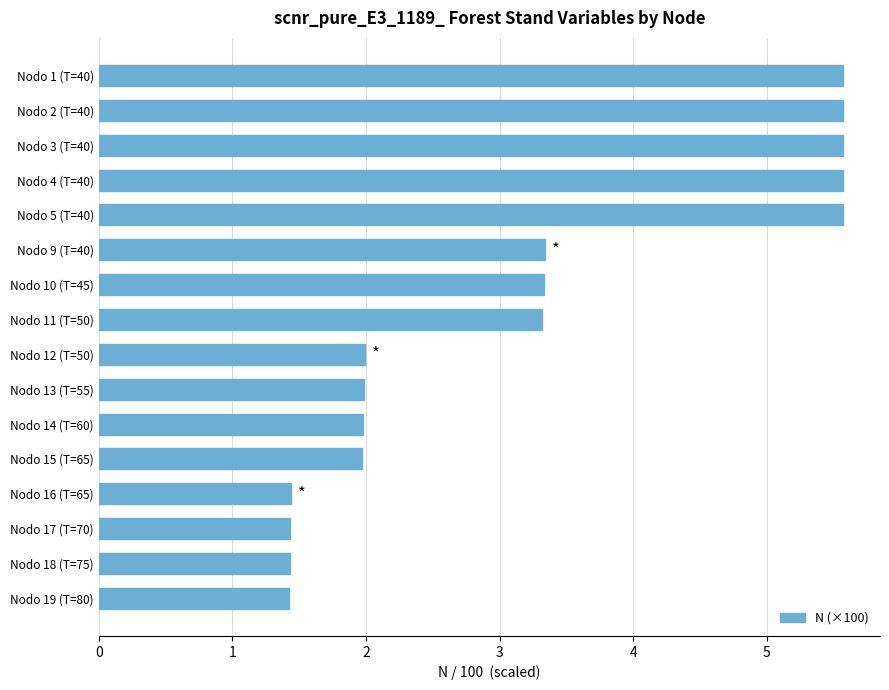

How many data points are less than 3?

8